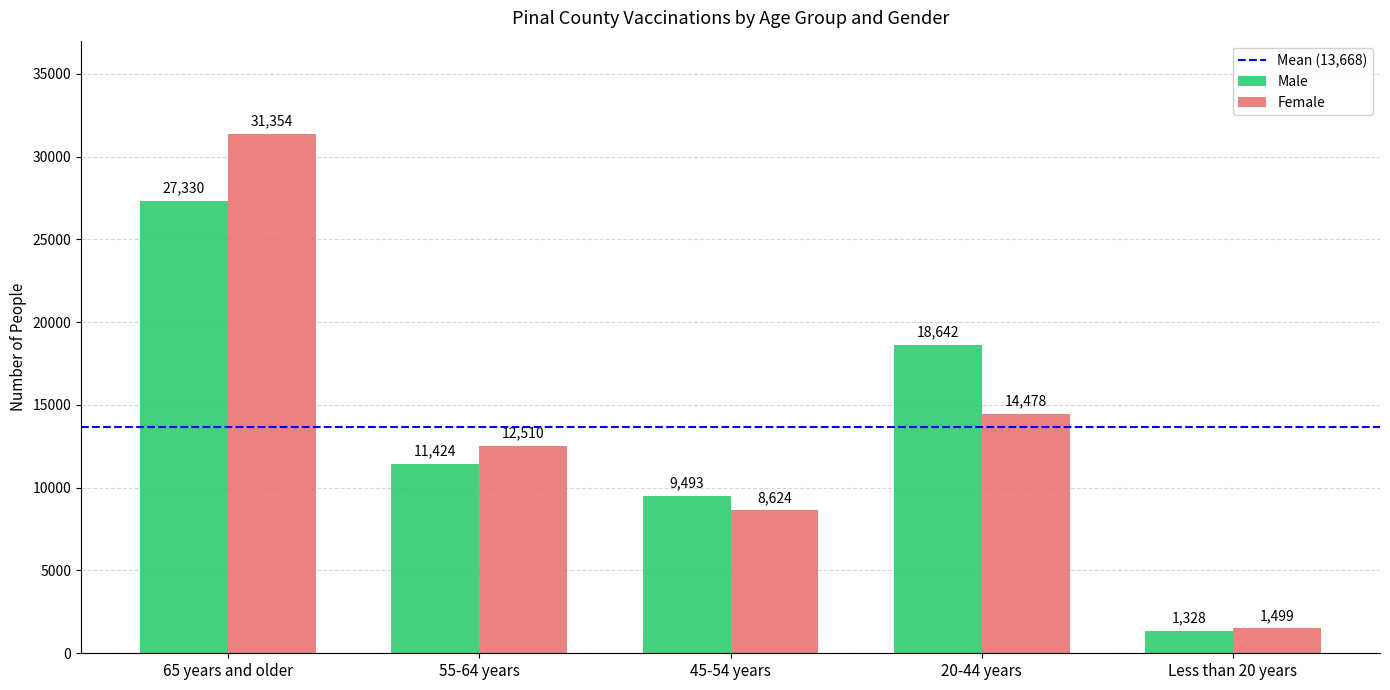

What is the smallest value displayed?

1328